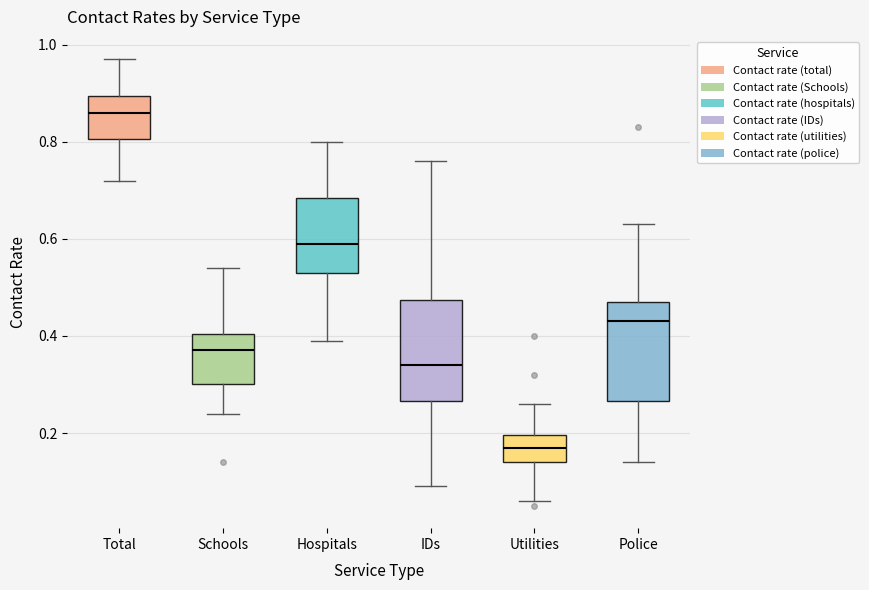

Reading left to right, read every box against the y-axis: the position of its median line, the range the box covers, and the ends of its whiskers. The values are not printed on the chart, so give them approximately, as read against the axis.

Total: median 0.86, box 0.80 to 0.90, whiskers 0.72 to 0.98
Schools: median 0.38, box 0.30 to 0.40, whiskers 0.24 to 0.54
Hospitals: median 0.60, box 0.54 to 0.68, whiskers 0.40 to 0.80
IDs: median 0.34, box 0.26 to 0.48, whiskers 0.10 to 0.76
Utilities: median 0.18, box 0.14 to 0.20, whiskers 0.06 to 0.26
Police: median 0.44, box 0.26 to 0.48, whiskers 0.14 to 0.64